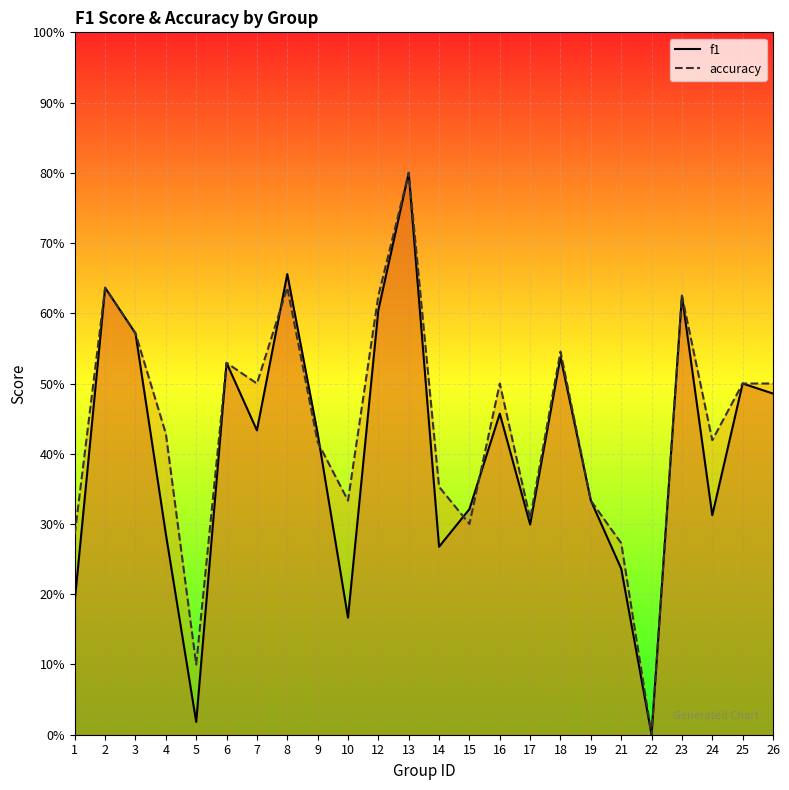

Rank the series by their maximum value, from highest to lowest.

f1, accuracy